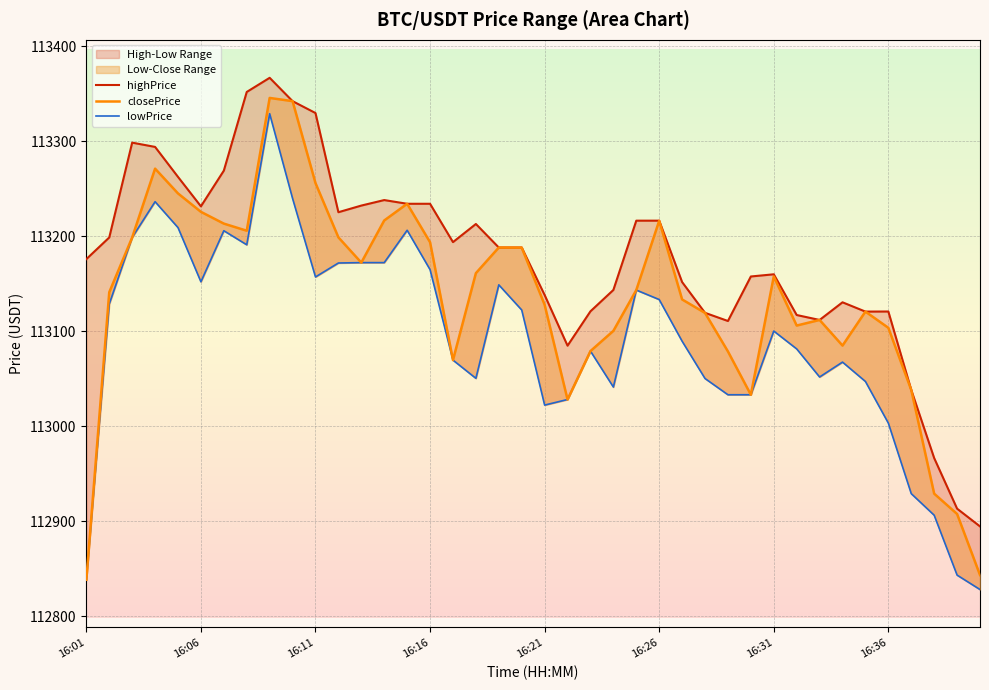

What is the spread (max minus min) of values at 13?

65.9